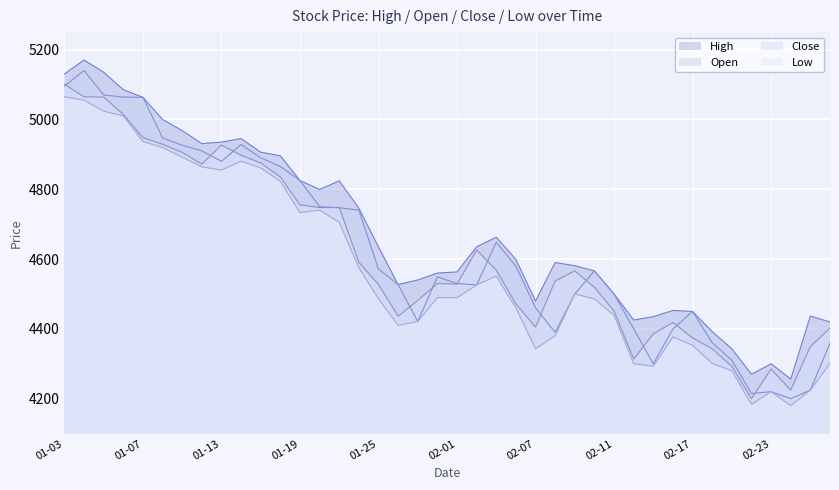

How many interior local valleys does the close series have?

8